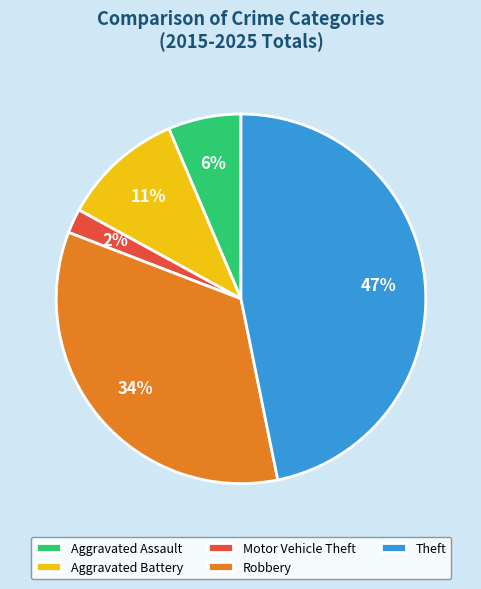

To the nearest percent, what is the difference between the largest and smallest slice percentages?

45%